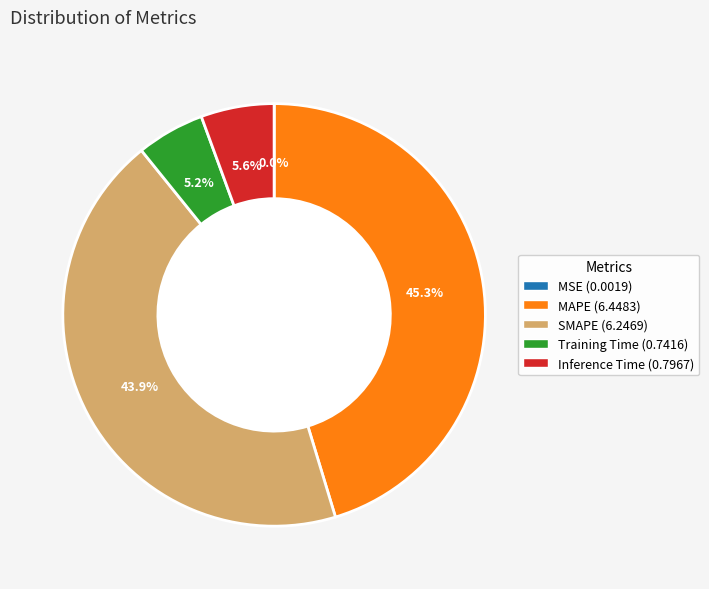

Does any single category account for the majority?

No